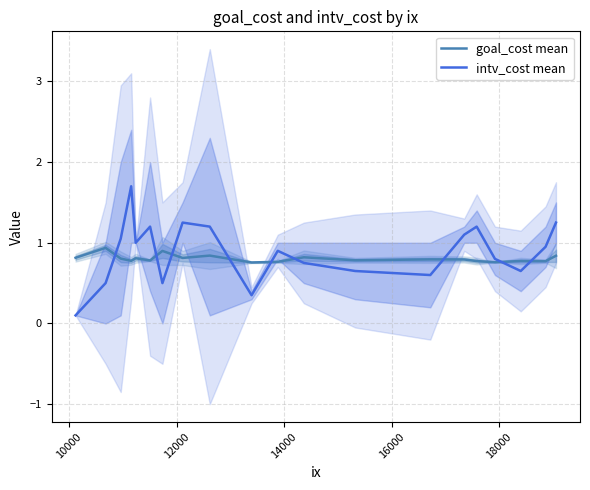

What is the difference between the maximum and second lowest values in the intv_cost mean series?

1.4